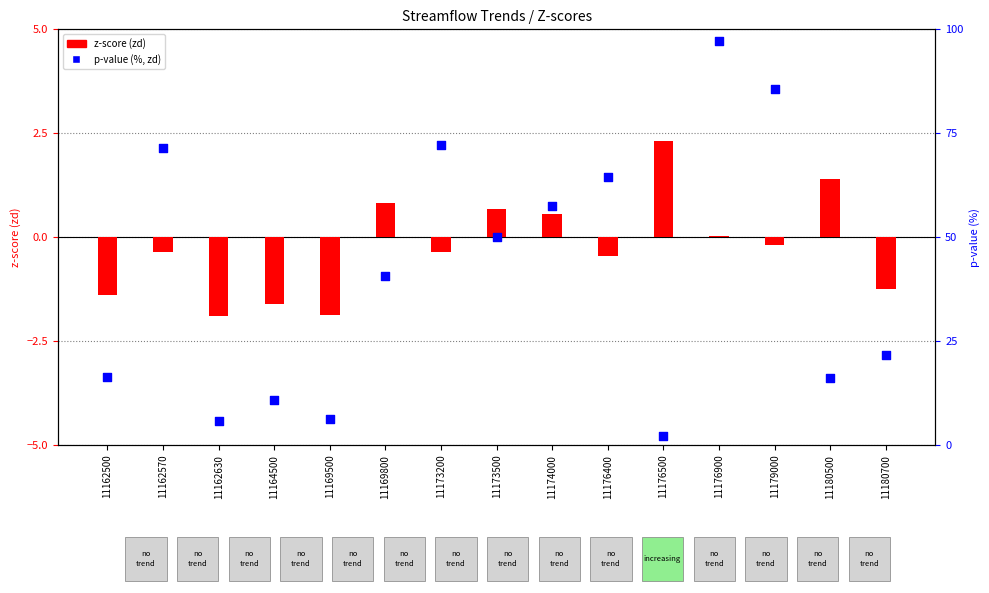

At how many categories does at least one series exceed 9?

12